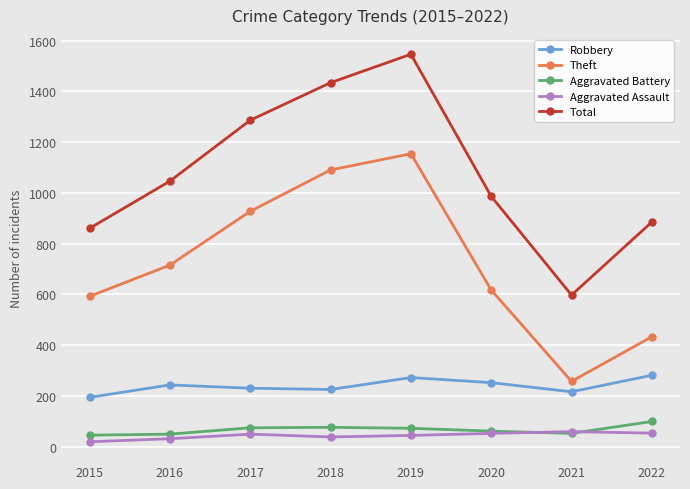

In Theft, how many points are higher than both neighbors (excluding endpoints)?

1